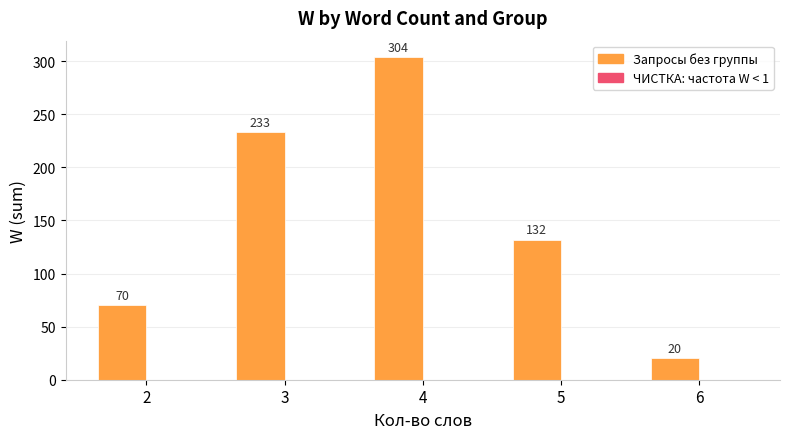

What is the smallest value displayed?

20